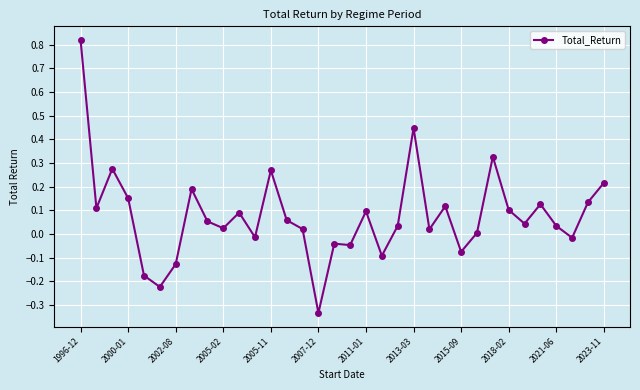

What is the sum of all values?

2.6